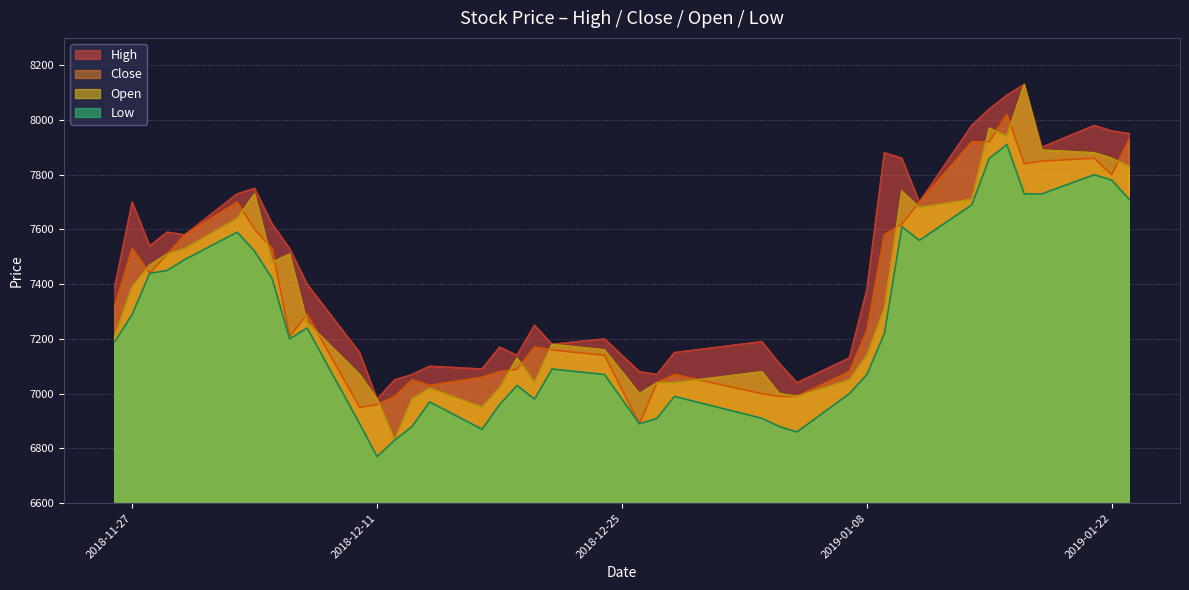

List the series in order of their peak value, lowest first.

Low, Close, High, Open